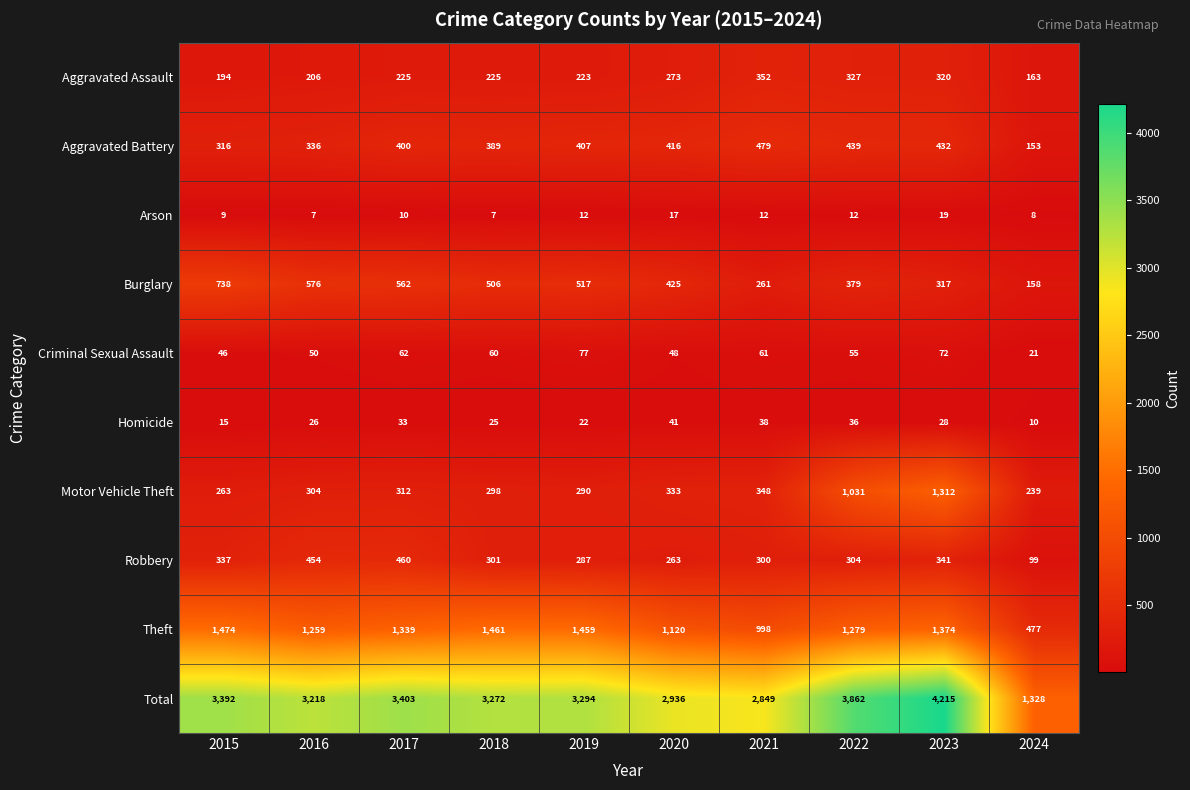

What is the approximate value of Robbery at 2018, to the nearest 50?

300